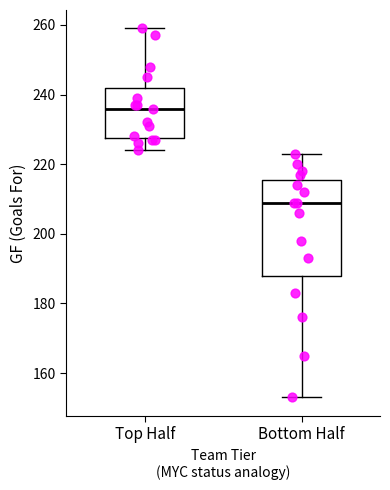

Where is the upper edge of the box for Bottom Half on the y-axis? The values are not printed on the chart, so give them approximately, as read against the axis.

216